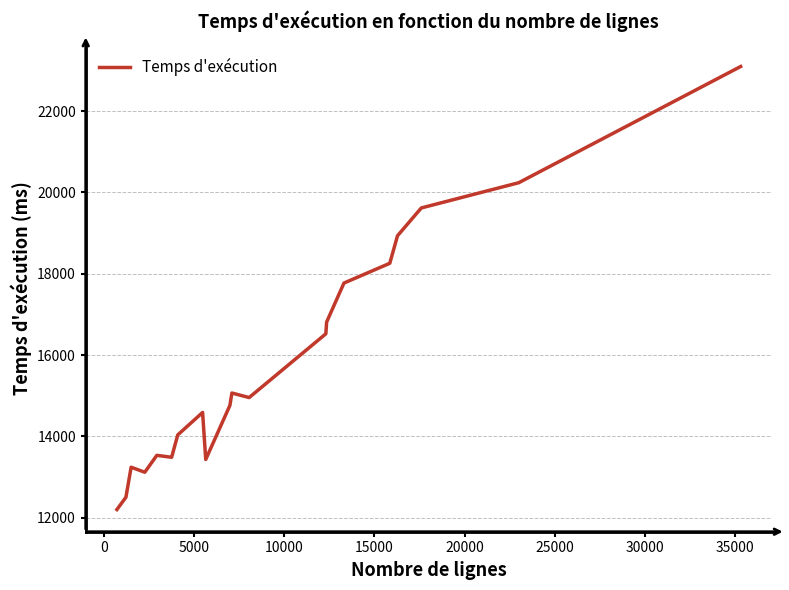

How many lines are shown in the chart?

1